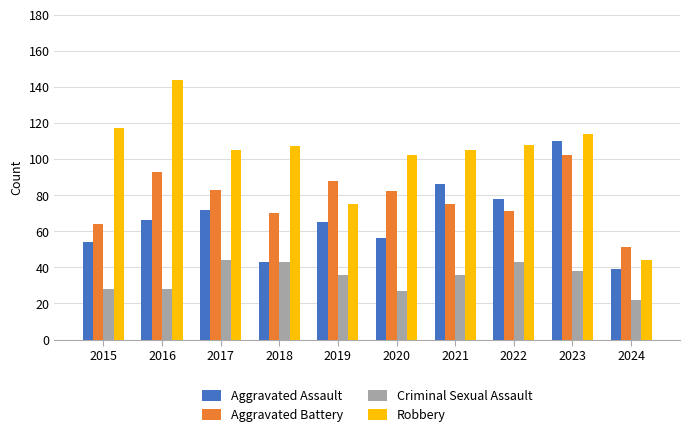

What is the sum of all Aggravated Battery values?

779